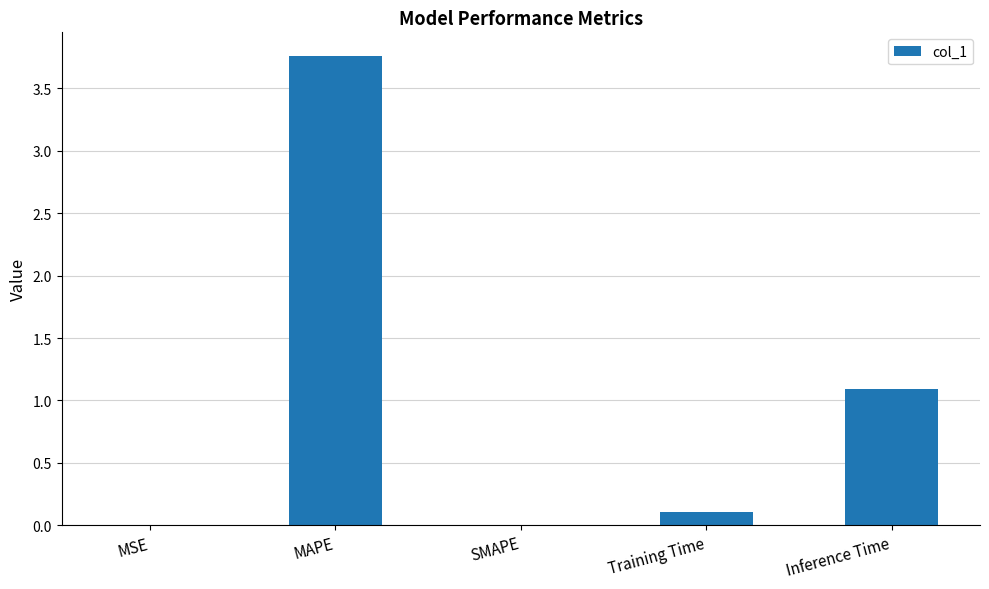

What is the change in value from SMAPE to Inference Time?

+1.1